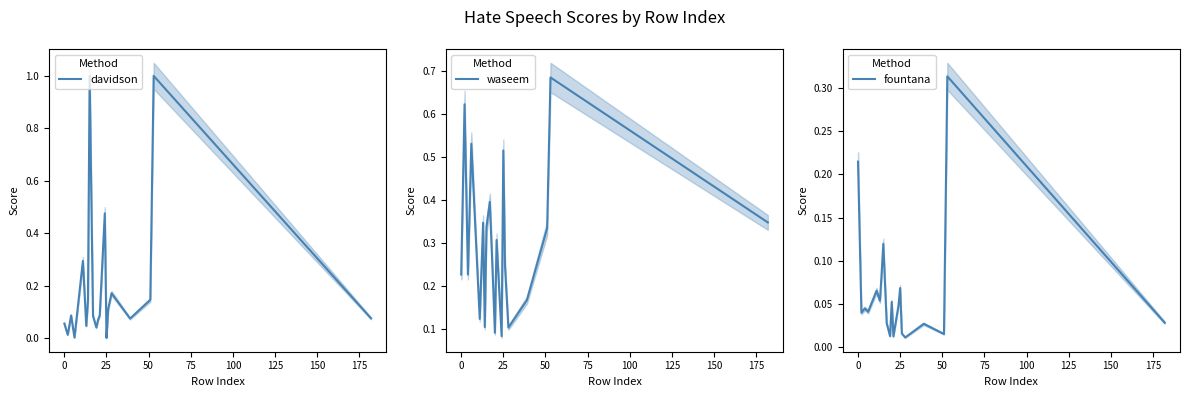

Count the waseem values in the range 0 to 1.

20